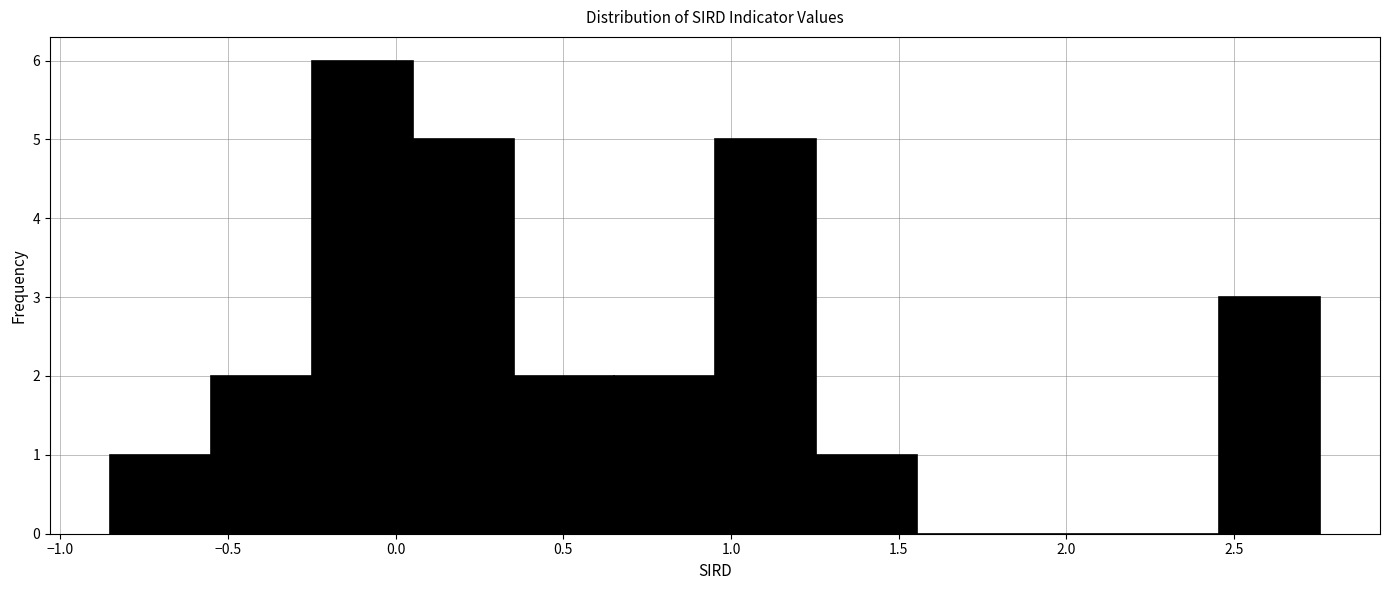

Reading left to right, list every bar in this chart as the range it spans on the x-axis followed by its height. Neither the bar edges nor the heights are printed on the chart, so give them approximately, as read against the axes.

-0.85 to -0.55: 1
-0.55 to -0.25: 2
-0.25 to 0.05: 6
0.05 to 0.35: 5
0.35 to 0.65: 2
0.65 to 0.95: 2
0.95 to 1.25: 5
1.25 to 1.55: 1
1.55 to 1.85: 0
1.85 to 2.15: 0
2.15 to 2.45: 0
2.45 to 2.75: 3